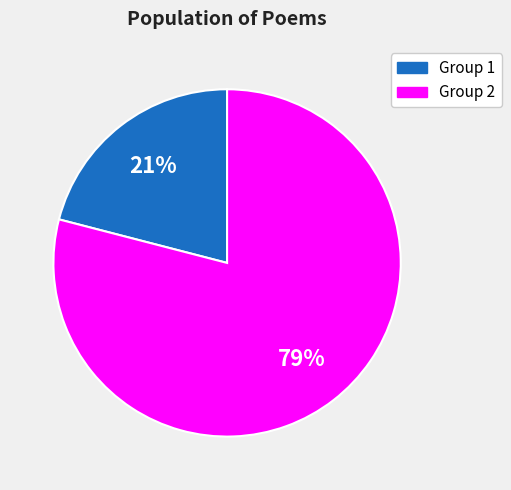

Is there a majority slice in this chart?

Yes